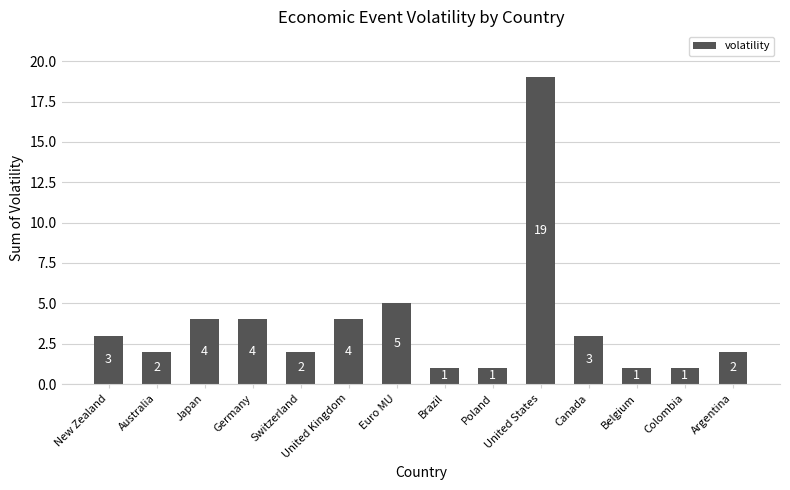

At which label is the value closest to 10?

Euro MU